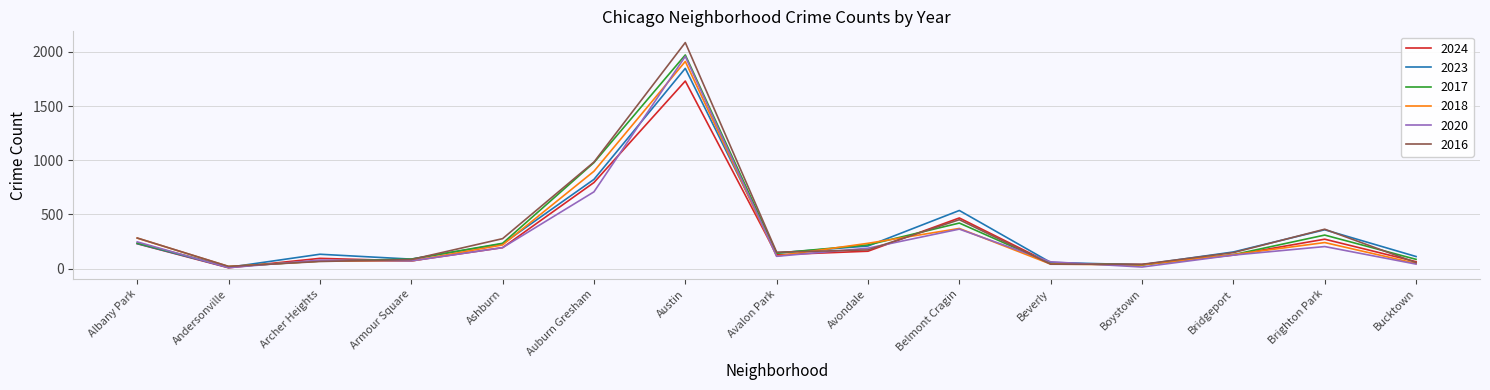

At which category does 2017 reach its first local valley?

Andersonville